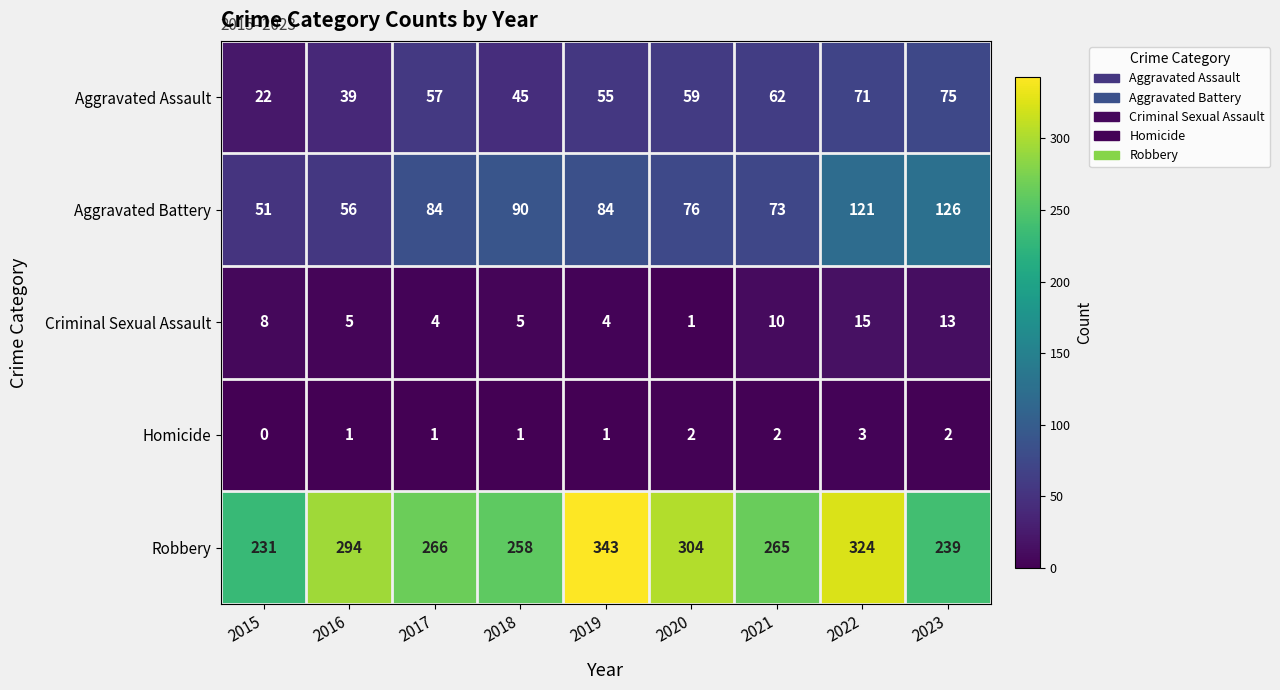

Read the Criminal Sexual Assault value at 2023, to the nearest 5.

15